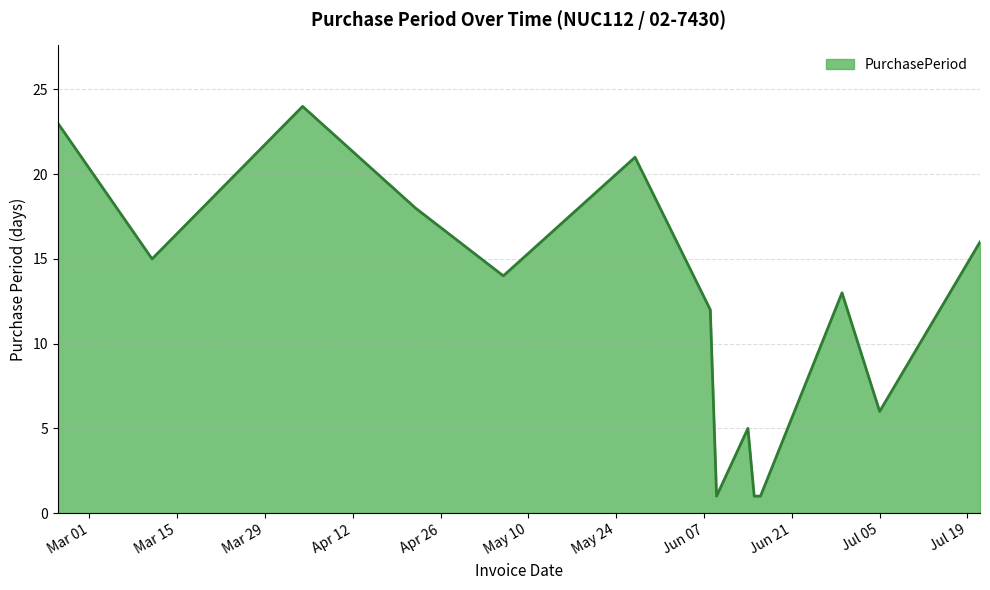

What is the maximum value shown in the chart?

24